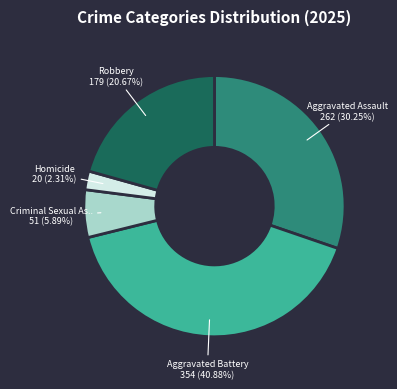

Is there any slice that represents more than half of the pie?

No